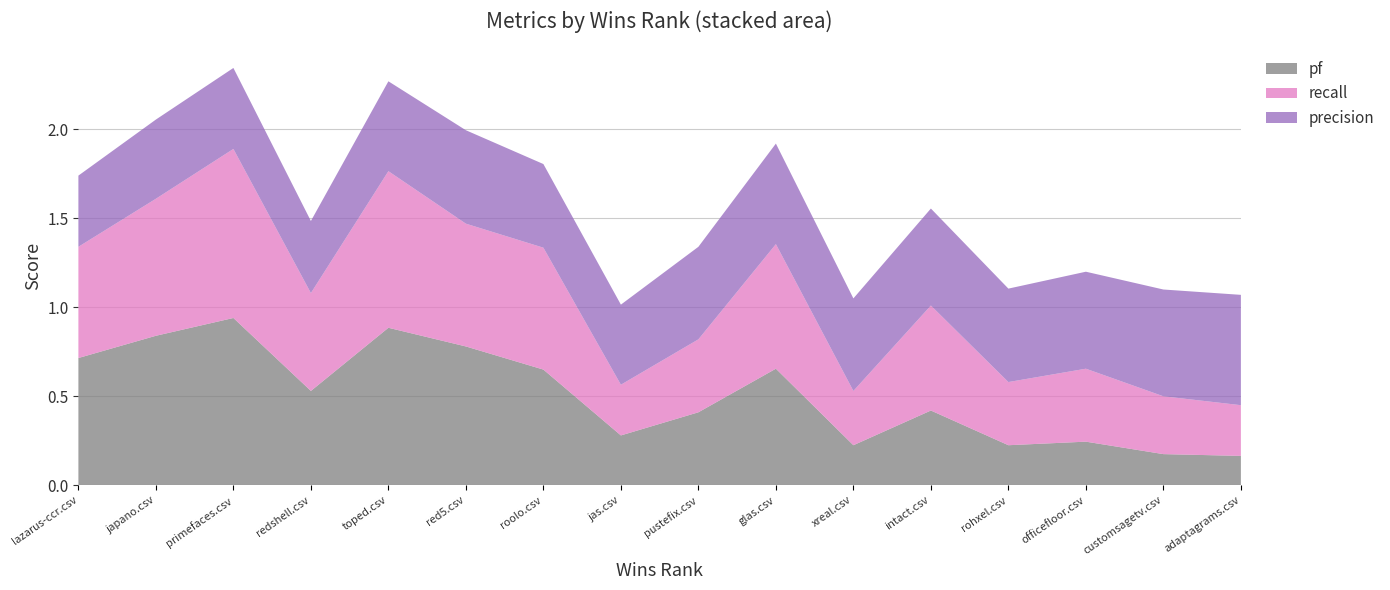

Reading right to left, extract all data points from this chart.

pf: 0.2	0.2	0.2	0.2	0.4	0.2	0.7	0.4	0.3	0.7	0.8	0.9	0.5	0.9	0.8	0.7
recall: 0.3	0.3	0.4	0.4	0.6	0.3	0.7	0.4	0.3	0.7	0.7	0.9	0.6	0.9	0.8	0.6
precision: 0.6	0.6	0.5	0.5	0.5	0.5	0.6	0.5	0.5	0.5	0.5	0.5	0.4	0.5	0.4	0.4